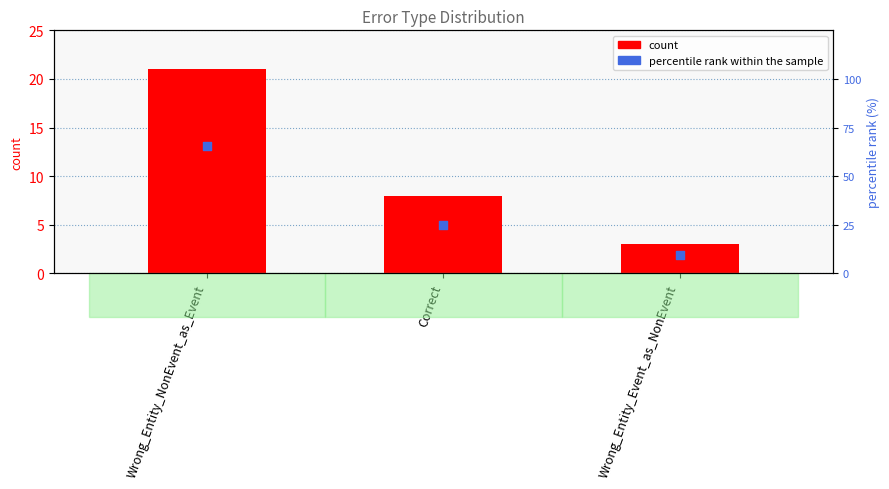

Which series has the largest total across all categories?

percentile rank within the sample